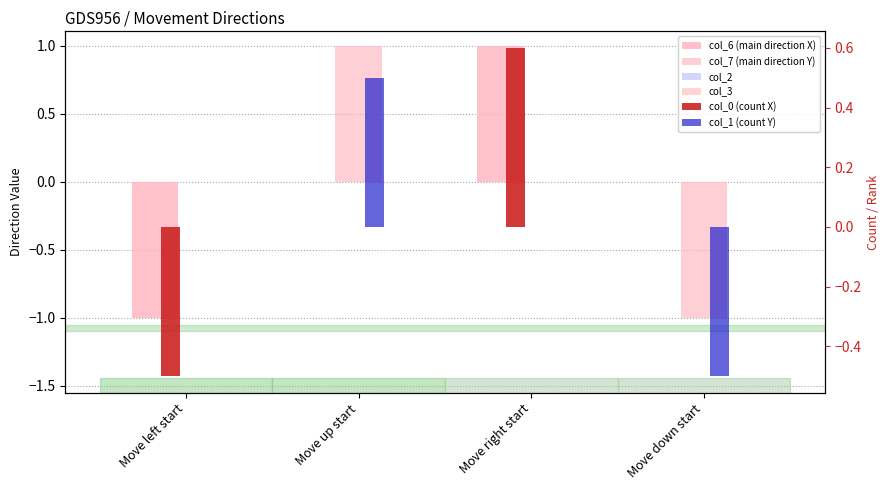

What is the total value across all series at Move right start?

1.6